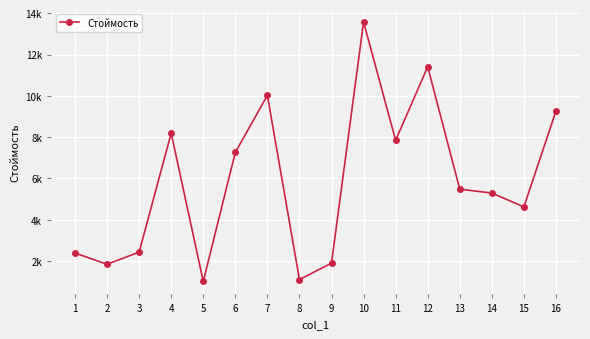

Is this an area chart (filled region under the line)?

No